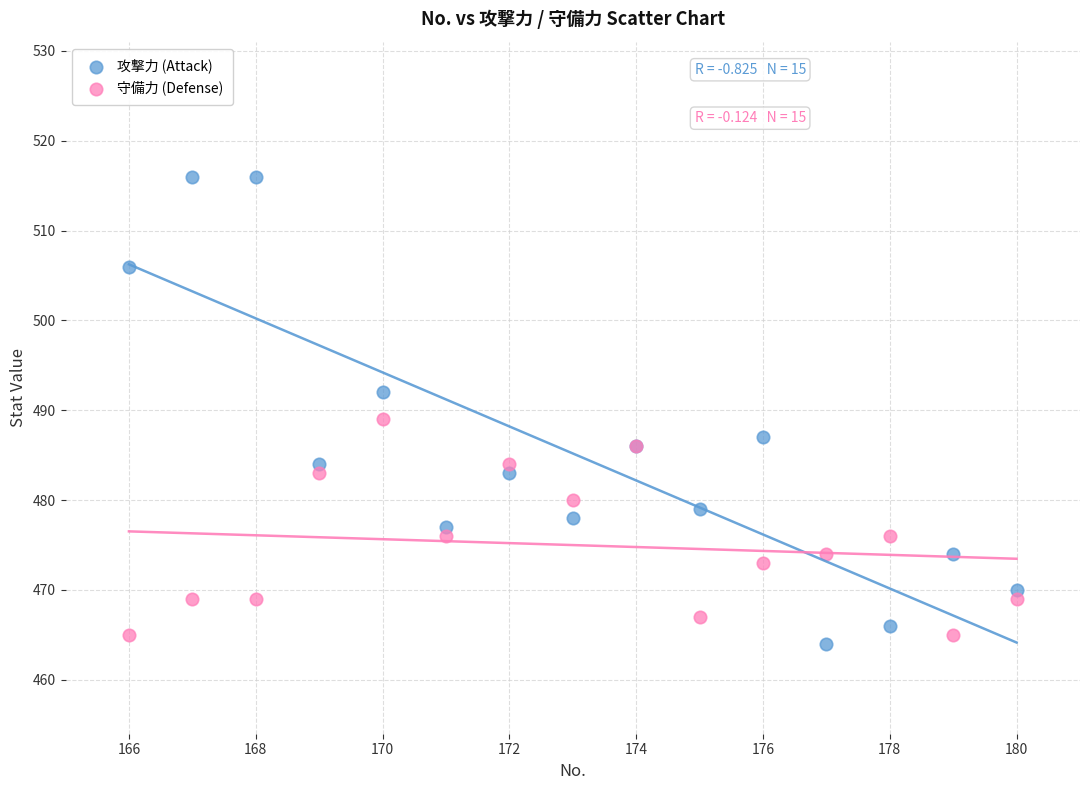

Which series has the largest Y range (max minus min)?

攻撃力 (Attack)